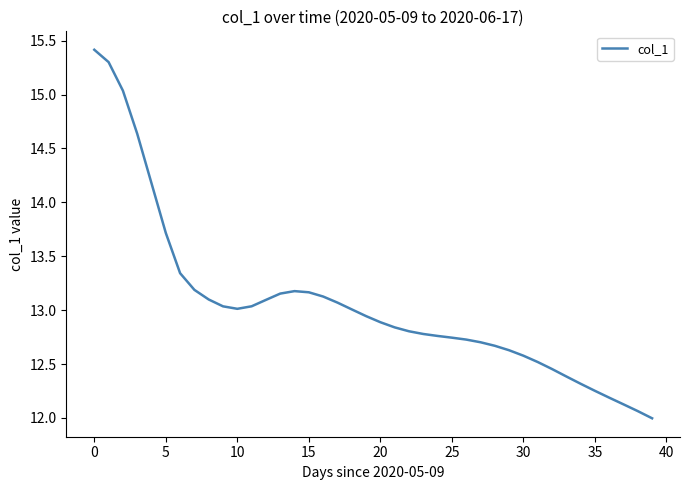

What is the smallest value displayed?

12.0